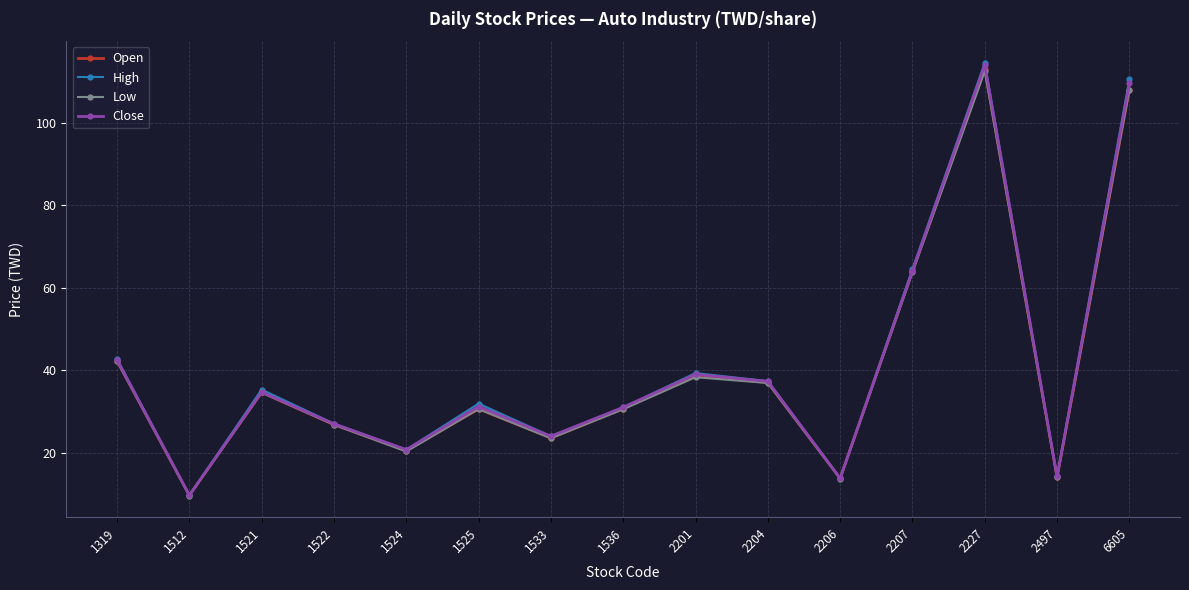

Is it true that Close equals 114.0 at 2227?

True